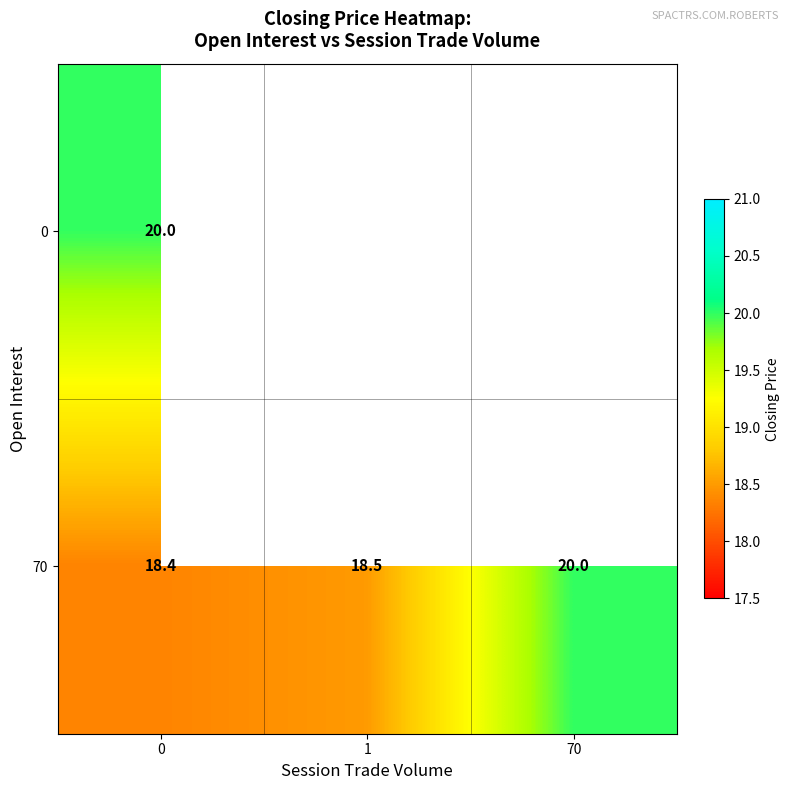

Rank the series by their average value, from highest to lowest.

row_0, row_1